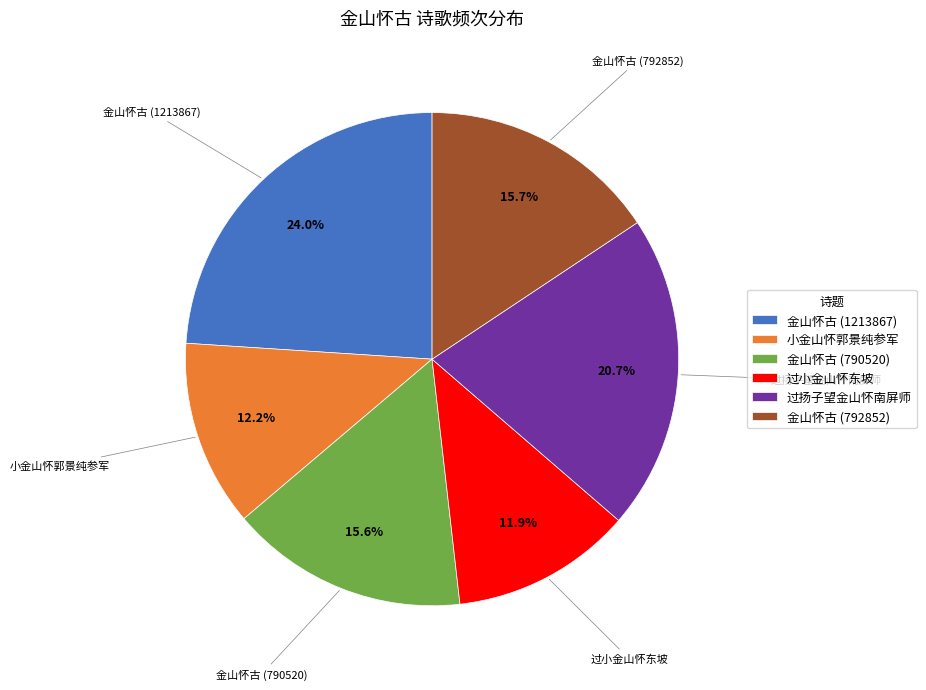

Does 过扬子望金山怀南屏师 account for over 50% of the chart?

No